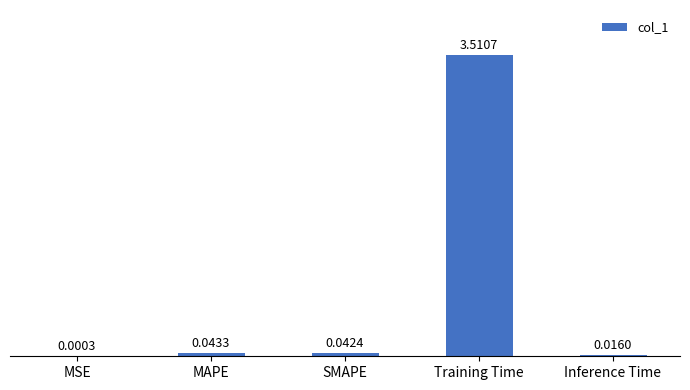

At which label is the value closest to 1?

MAPE